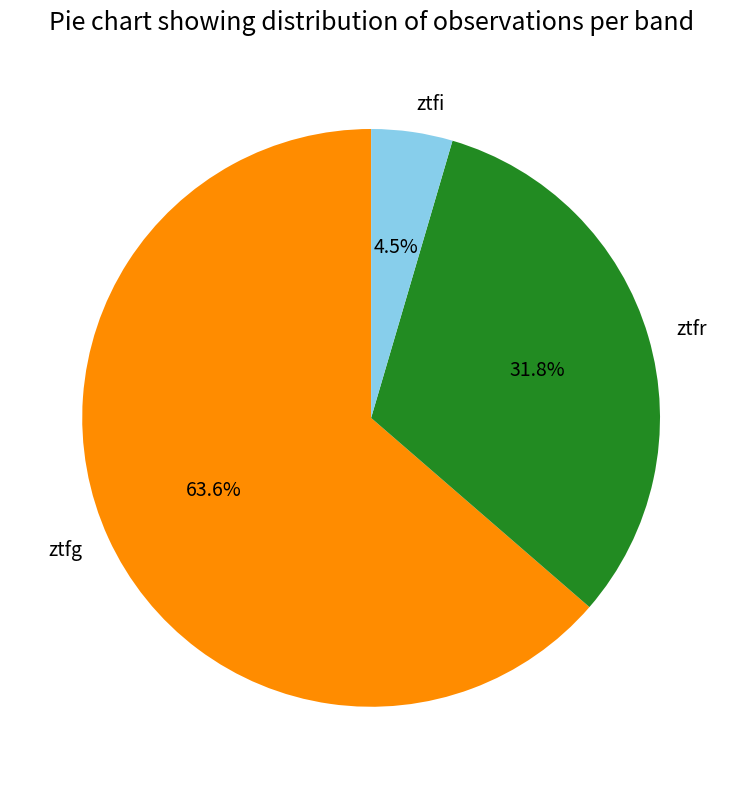

To the nearest percent, what percentage of the pie is ztfr?

32%